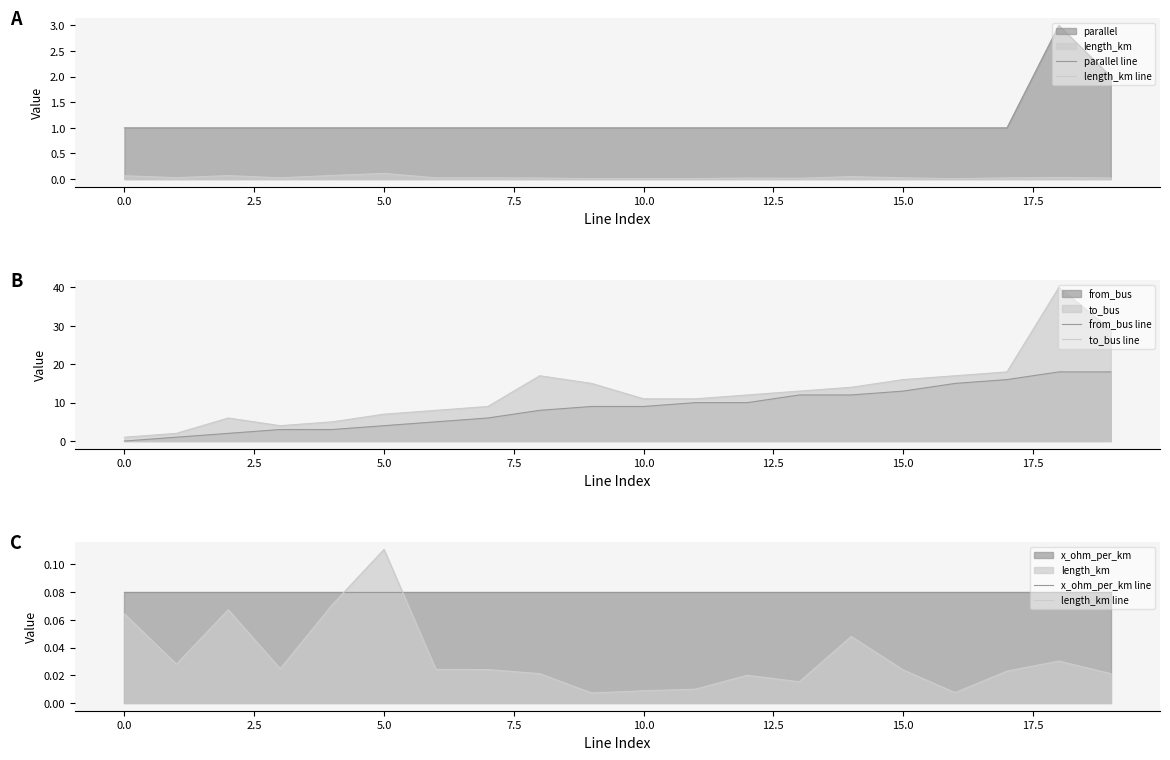

True or false: x_ohm_per_km line has more than 2 interior local peaks.

False